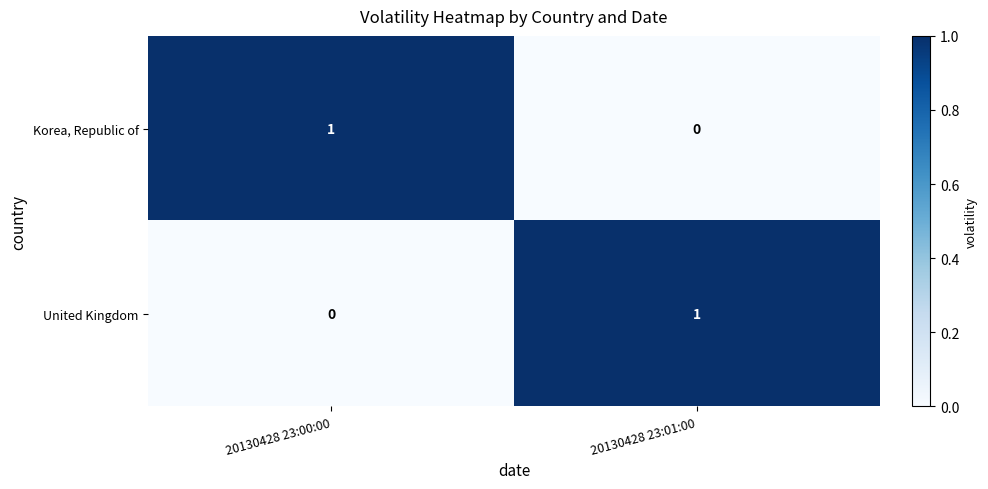

Is the value of United Kingdom at 20130428 23:00:00 greater than the value of Korea, Republic of at 20130428 23:00:00?

No